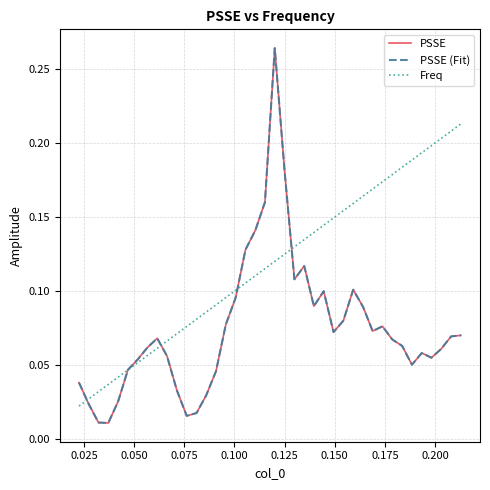

Does the chart have visible grid lines?

Yes